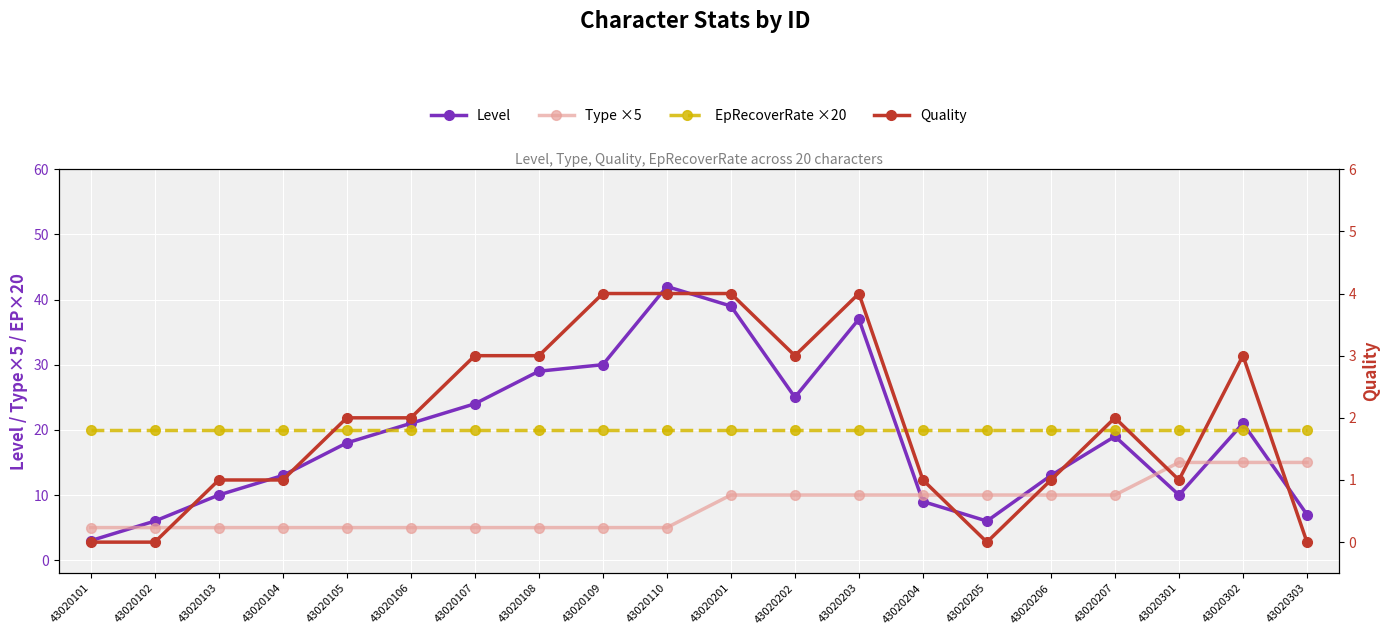

What is the value of the Level point at the 4th from the left?

13